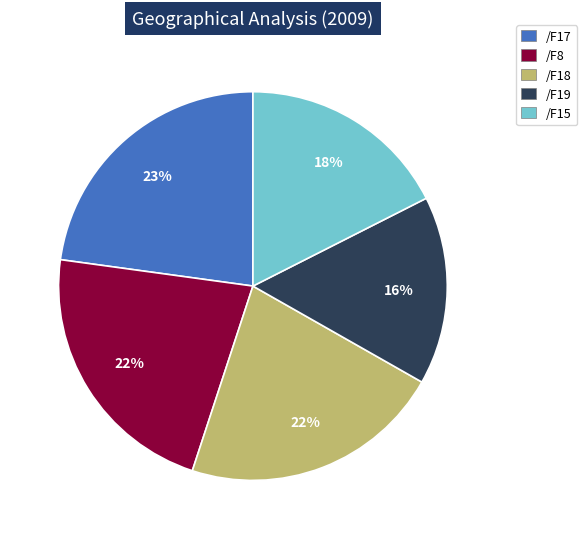

Which category has the smallest portion of the pie?

/F19